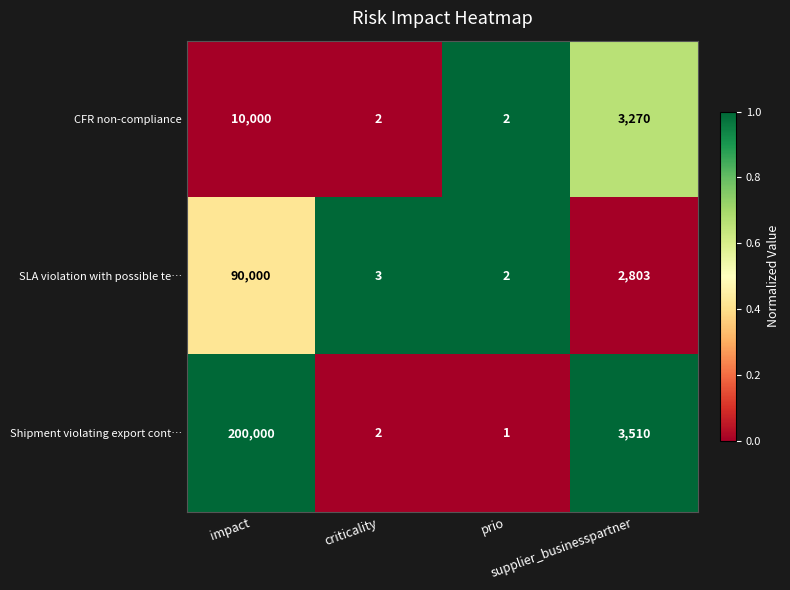

Rank the series by their average value, from highest to lowest.

Shipment violating export cont…, SLA violation with possible te…, CFR non-compliance